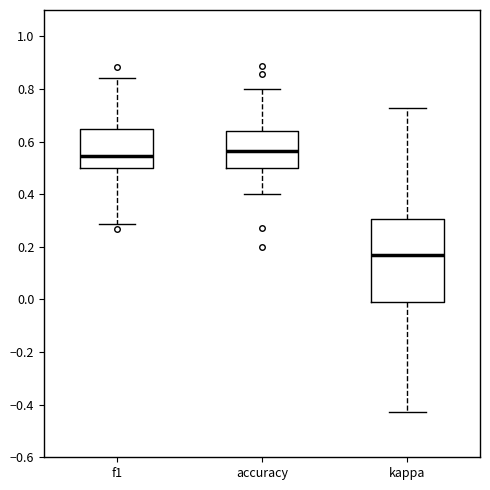

Reading left to right, read every box against the y-axis: the position of its median line, the range the box covers, and the ends of its whiskers. The values are not printed on the chart, so give them approximately, as read against the axis.

f1: median 0.54, box 0.50 to 0.64, whiskers 0.28 to 0.84
accuracy: median 0.56, box 0.50 to 0.64, whiskers 0.40 to 0.80
kappa: median 0.18, box -0.02 to 0.30, whiskers -0.42 to 0.72